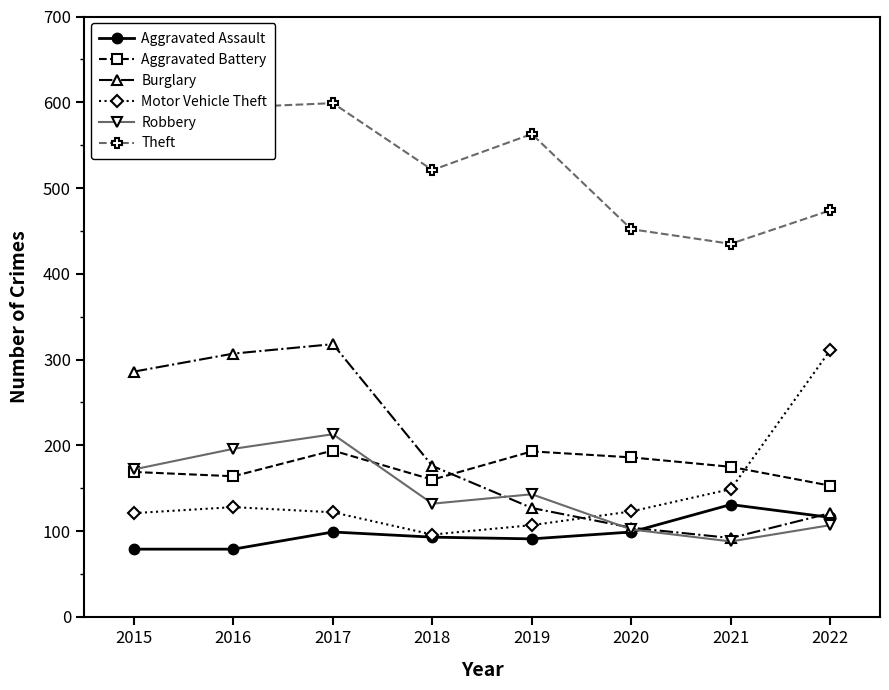

The Burglary series shows 194 at 2019. True or false?

False